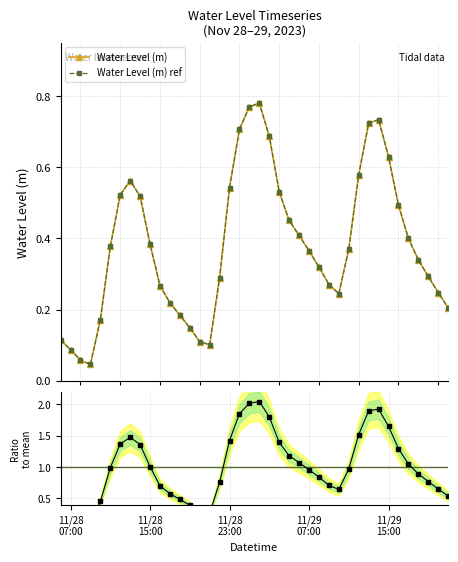

Reading left to right, extract all data points from this chart.

0.1	0.1	0.1	0.0	0.2	0.4	0.5	0.6	0.5	0.4	0.3	0.2	0.2	0.1	0.1	0.1	0.3	0.5	0.7	0.8	0.8	0.7	0.5	0.5	0.4	0.4	0.3	0.3	0.2	0.4	0.6	0.7	0.7	0.6	0.5	0.4	0.3	0.3	0.2	0.2